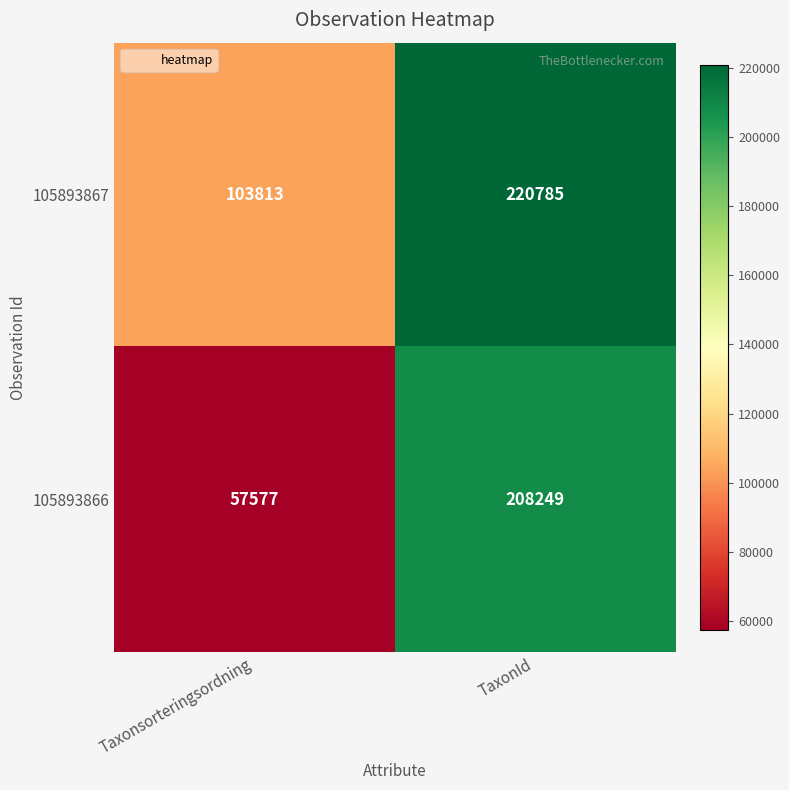

What is the spread (max minus min) of values at TaxonId?

12536